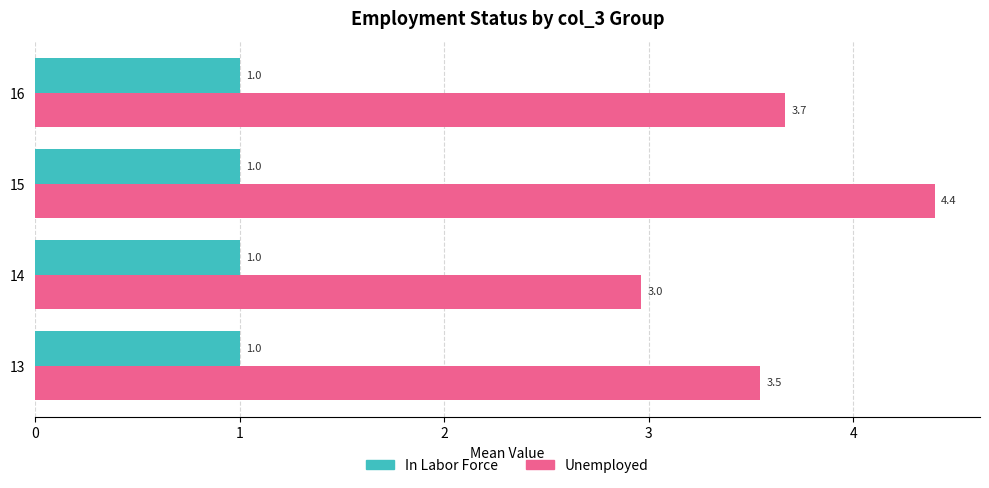

Is it true that In Labor Force equals 1.0 at 15?

True